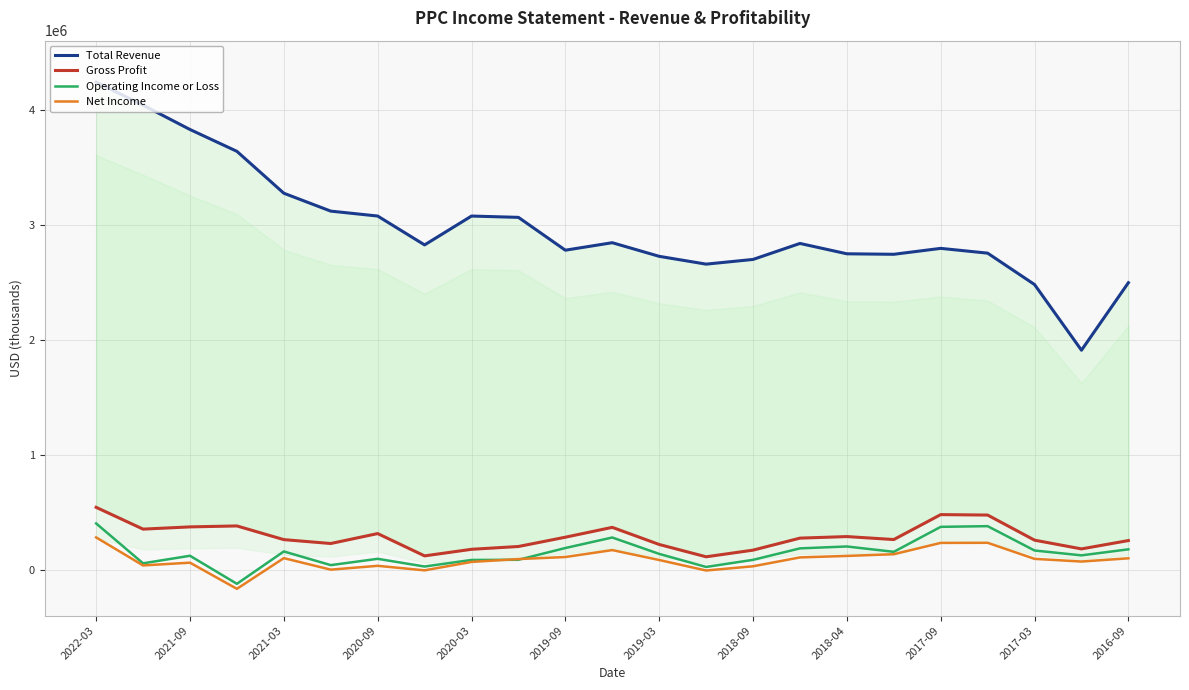

Where does the Total Revenue series first go above 2824000?

2022-03